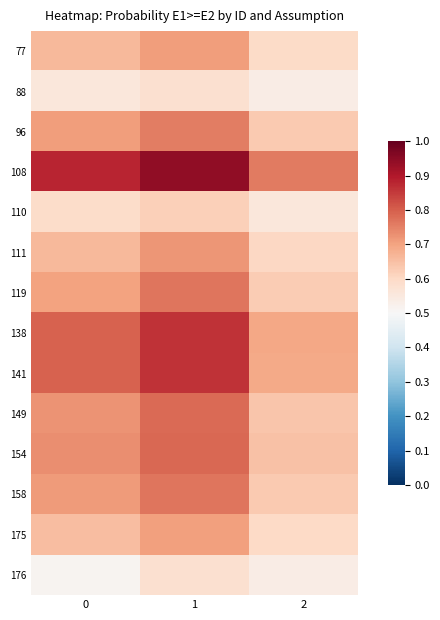

At which category does the chart reach its peak across all series?

1